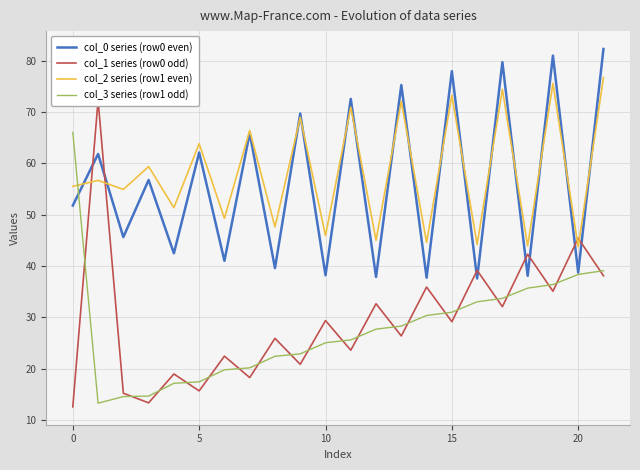

Is it true that col_2 series (row1 even) equals 101.0 at 5?

False